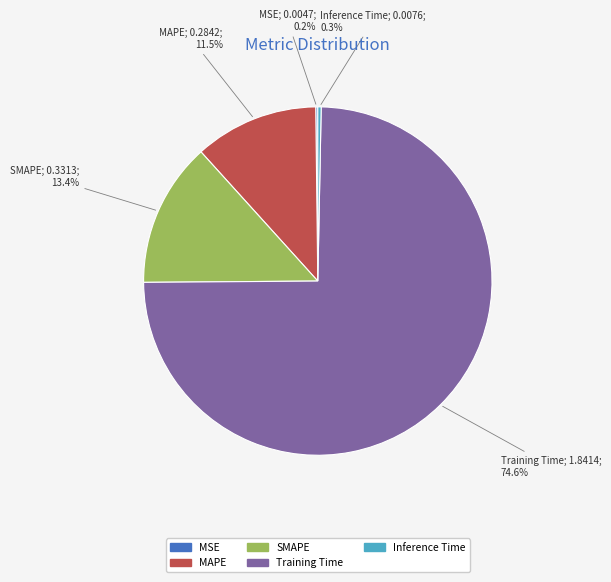

Does Training Time represent more than half of the total?

Yes